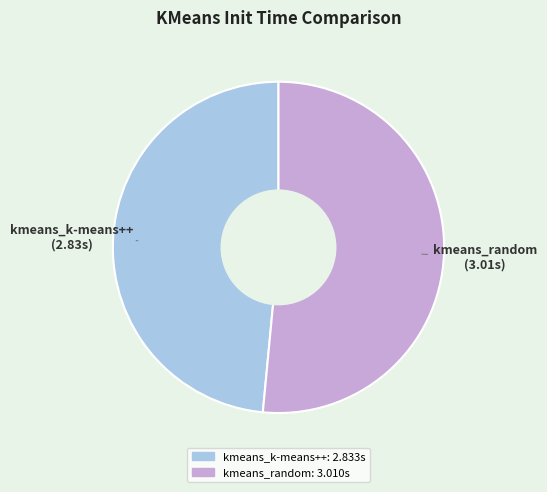

Which category has the biggest portion of the pie?

kmeans_random